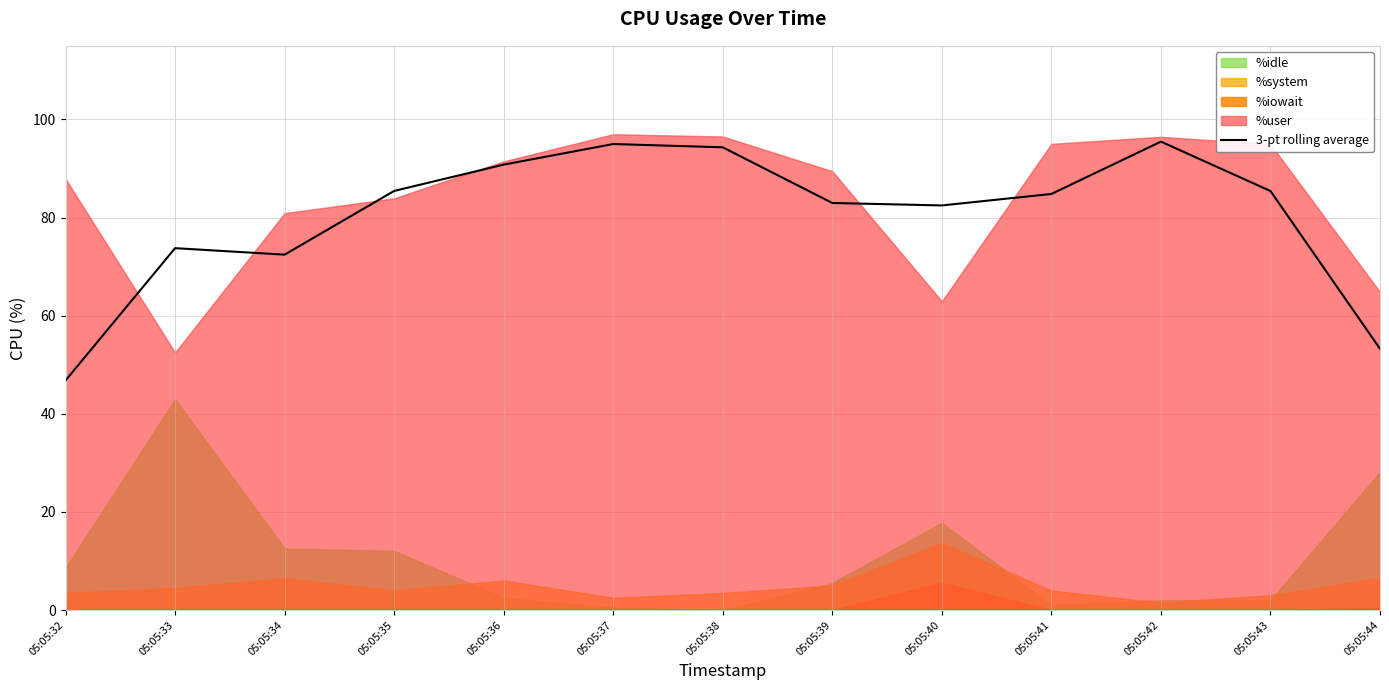

Reading left to right, transcribe all the data shown in this chart.

05:05:32=46.8	05:05:33=73.8	05:05:34=72.4	05:05:35=85.4	05:05:36=90.8	05:05:37=95.0	05:05:38=94.3	05:05:39=83.0	05:05:40=82.5	05:05:41=84.8	05:05:42=95.5	05:05:43=85.4	05:05:44=53.3